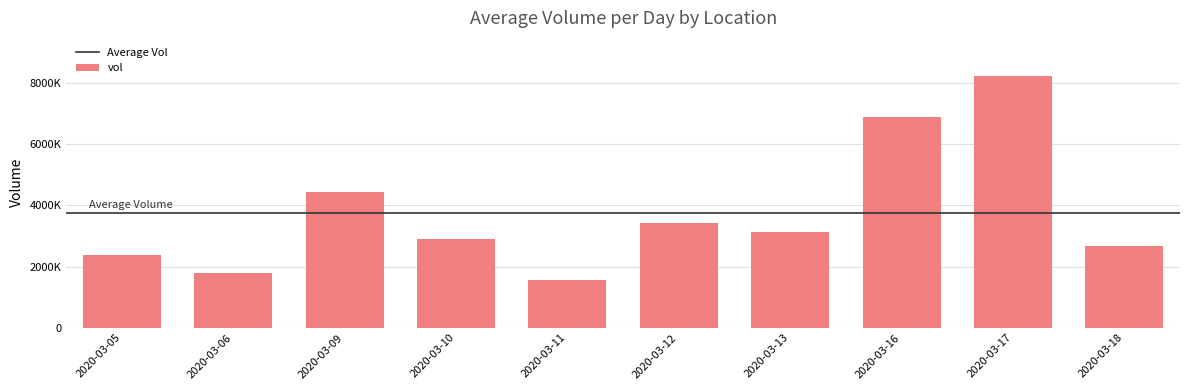

What is the value of the 8th bar from the left?

6887900